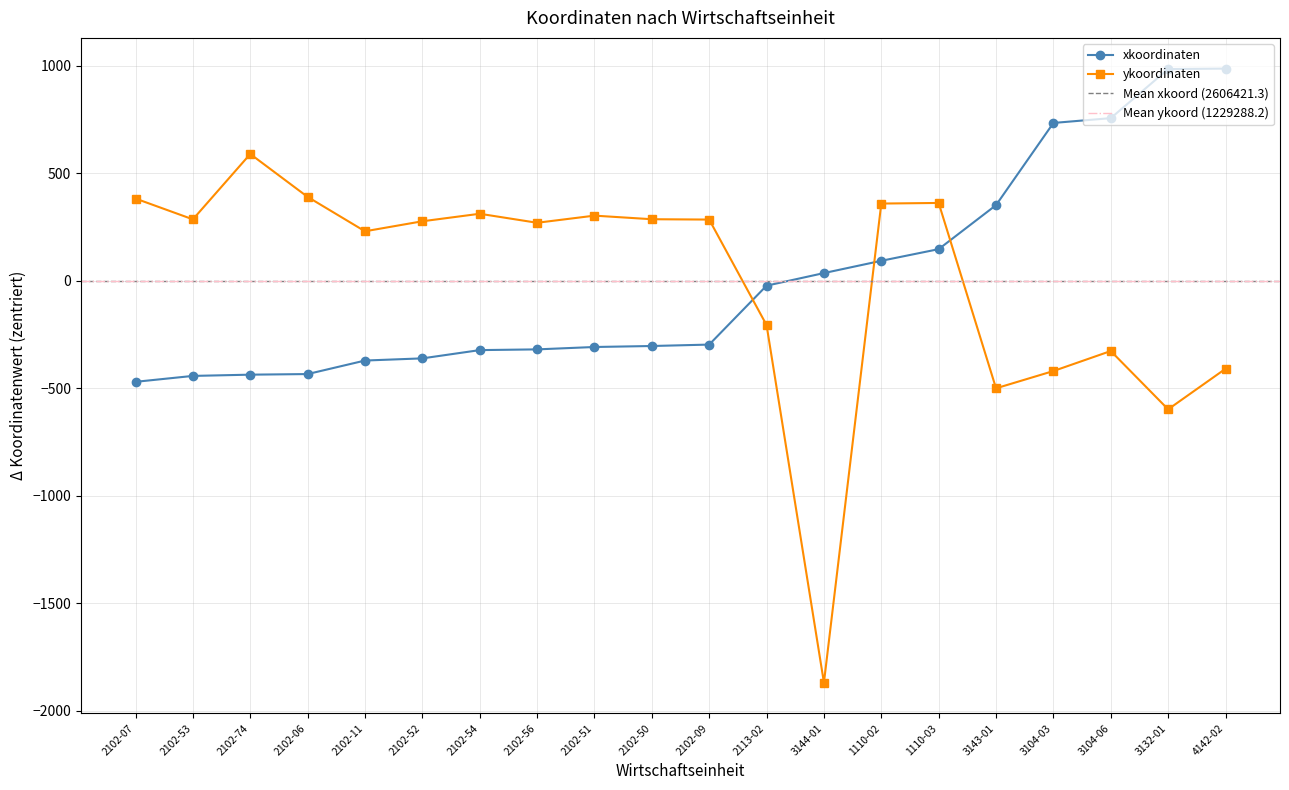

True or false: ykoordinaten has a value of -326.8 at 3104-06.

True